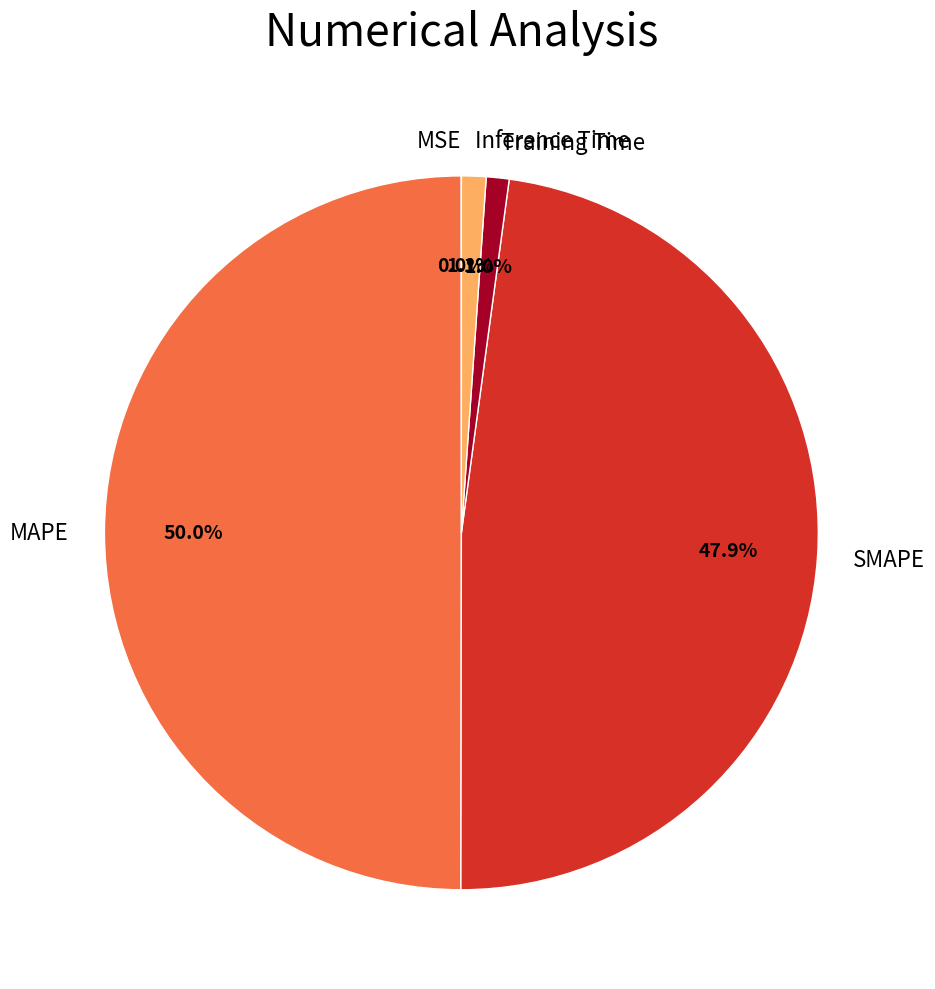

Does SMAPE account for over 50% of the chart?

No